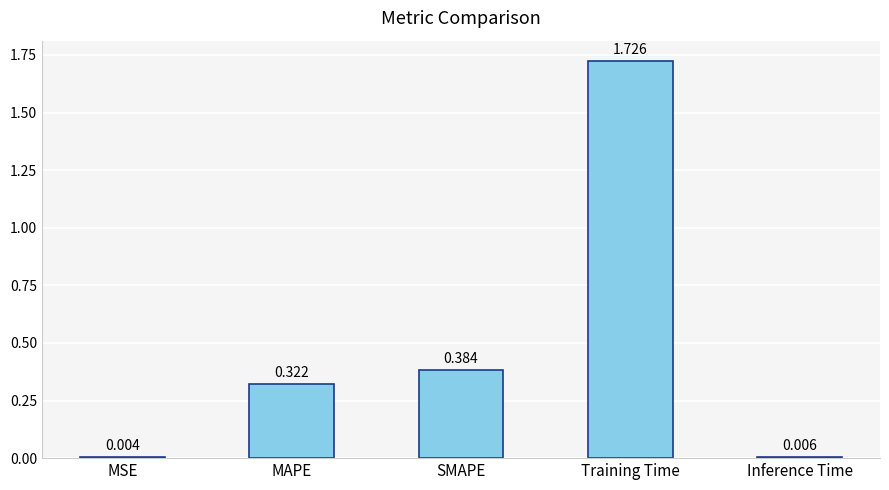

Which has a higher value, MSE or Training Time?

Training Time